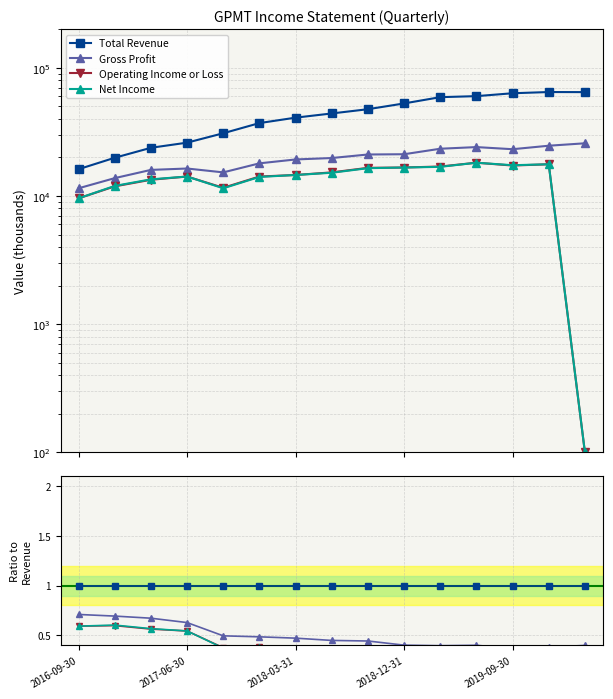

How many positive values does the Operating Income or Loss series have?

14